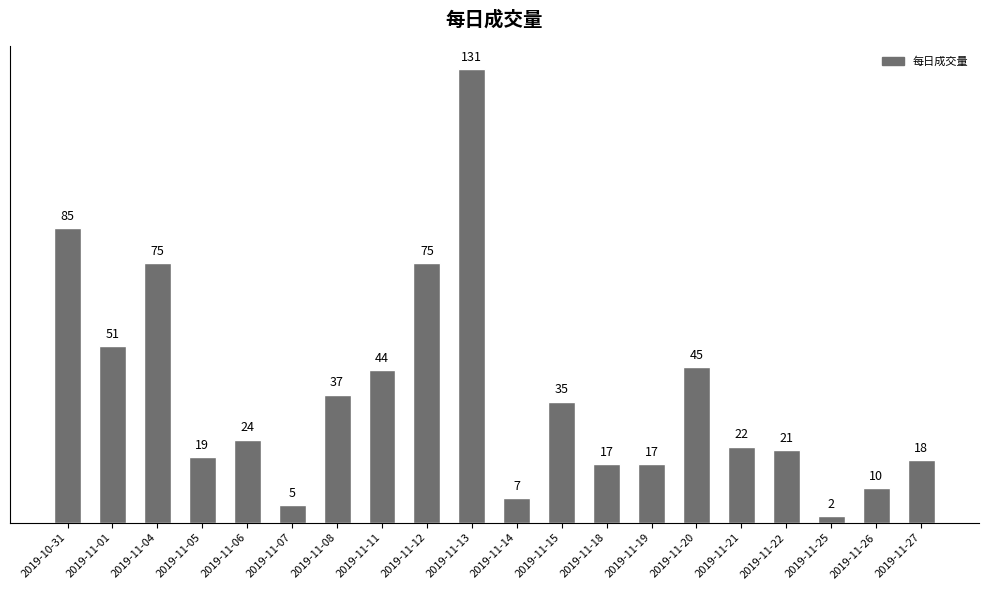

At which category does the chart reach its minimum across all series?

2019-11-25